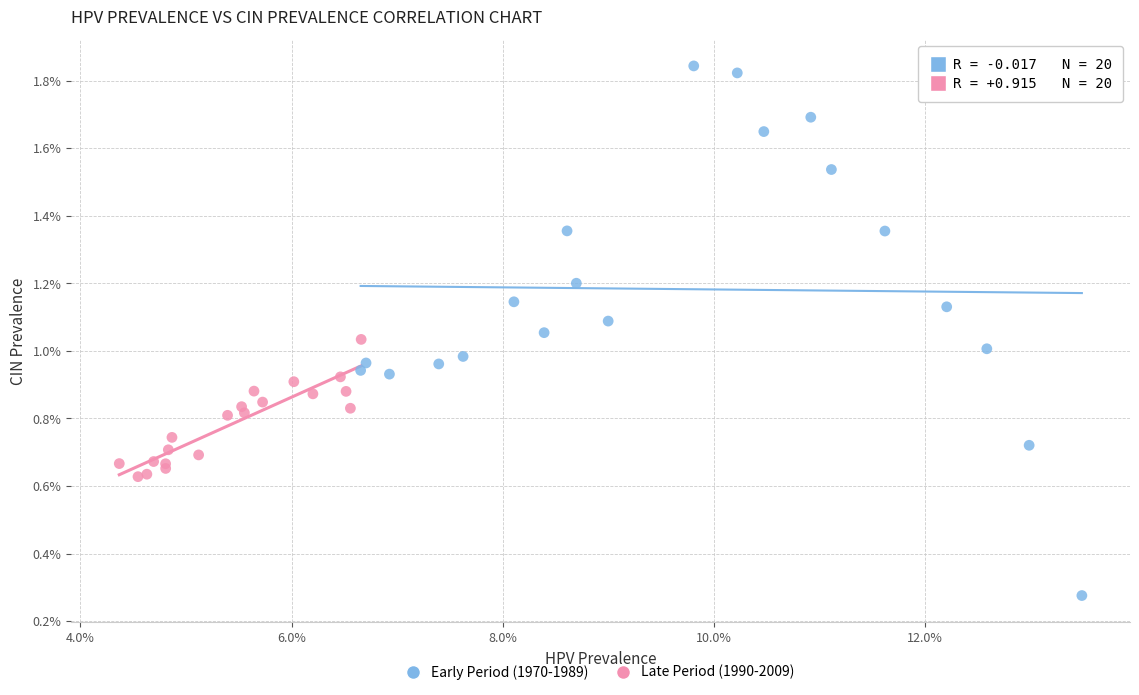

Which series has the widest spread of Y values?

Early Period (1970-1989)